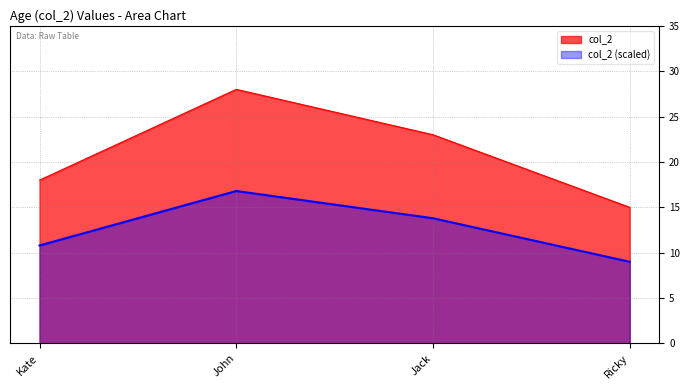

What is the change in value from John to Jack?

-5